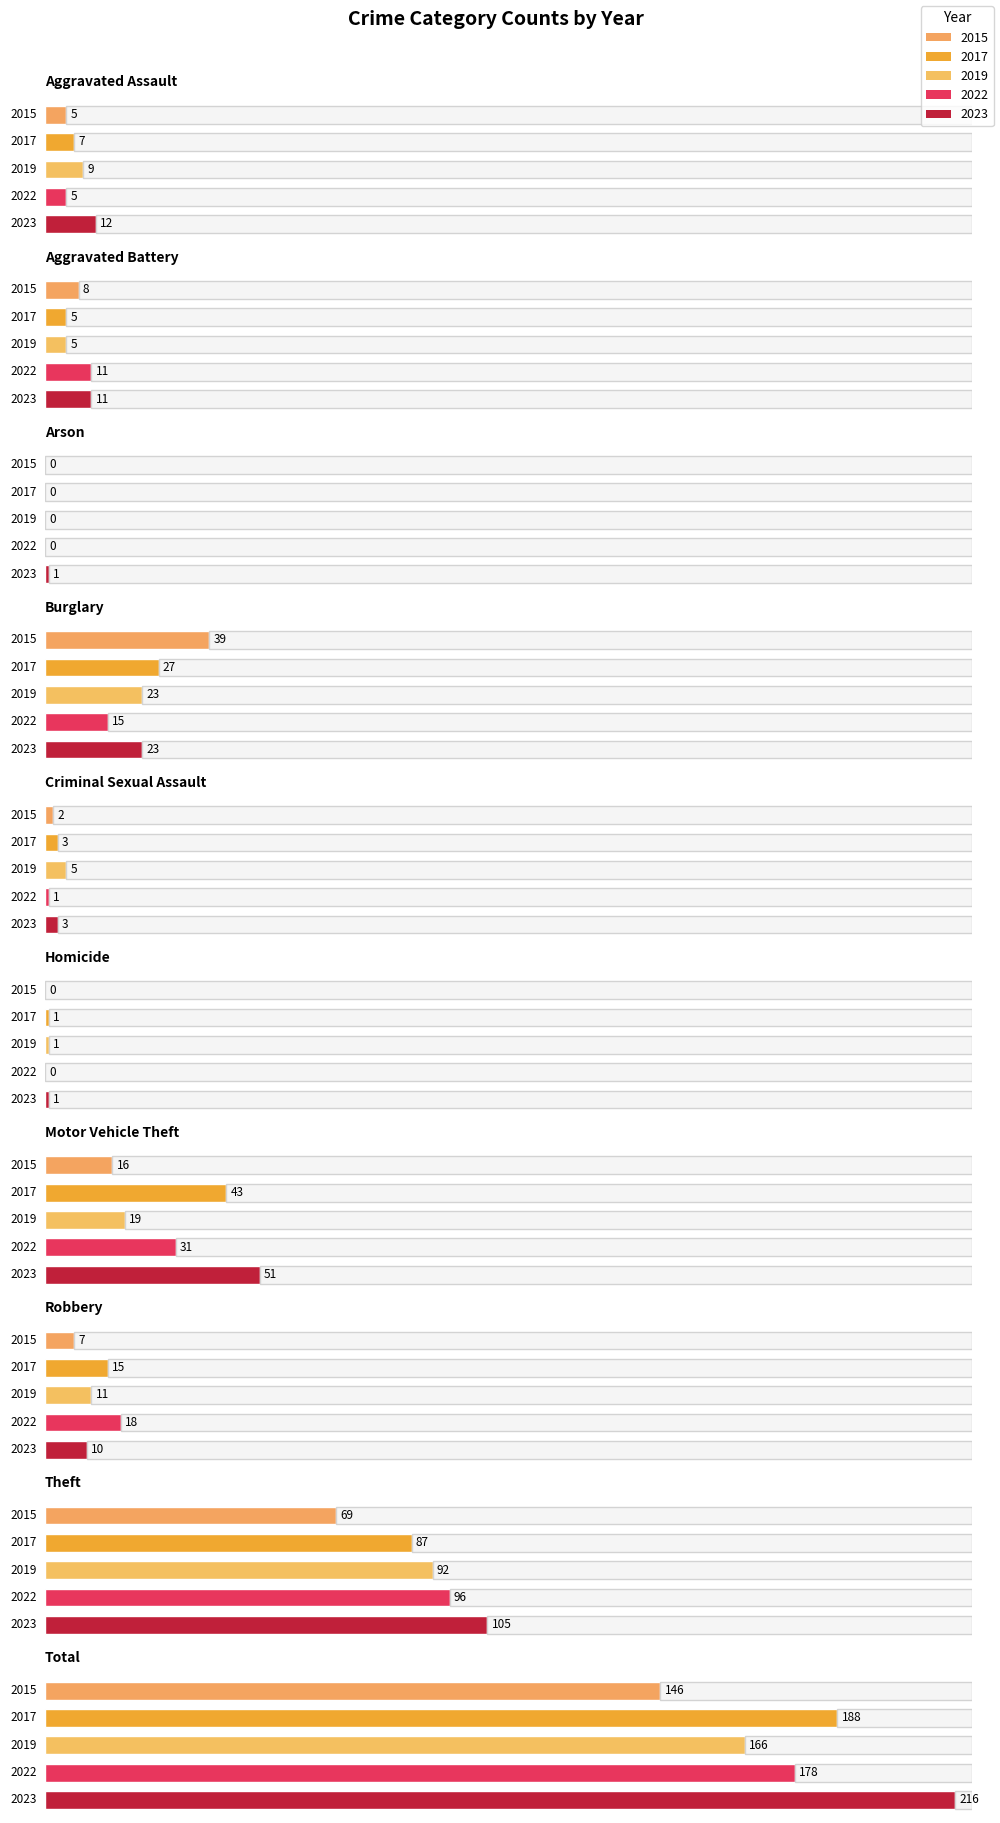

Does the chart contain any negative values?

No